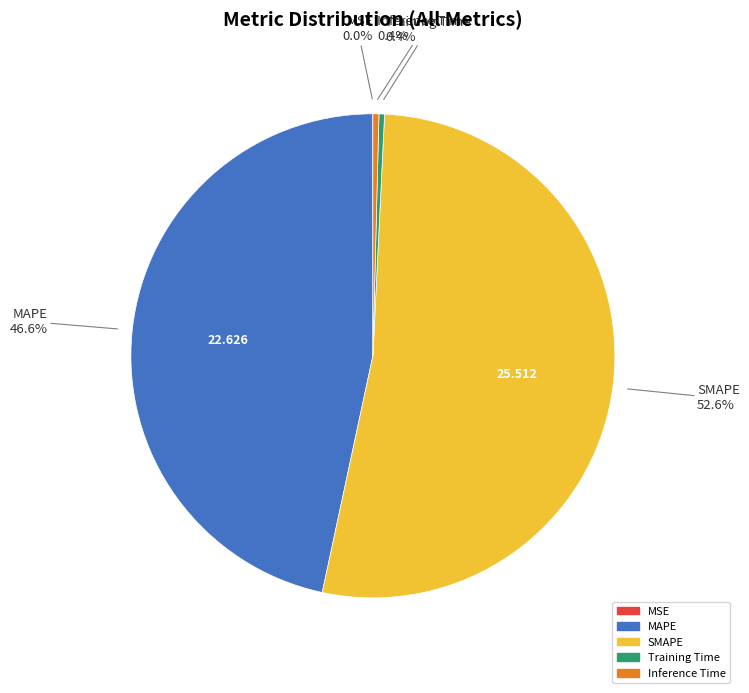

What percentage is the SMAPE slice, to the nearest percent?

53%